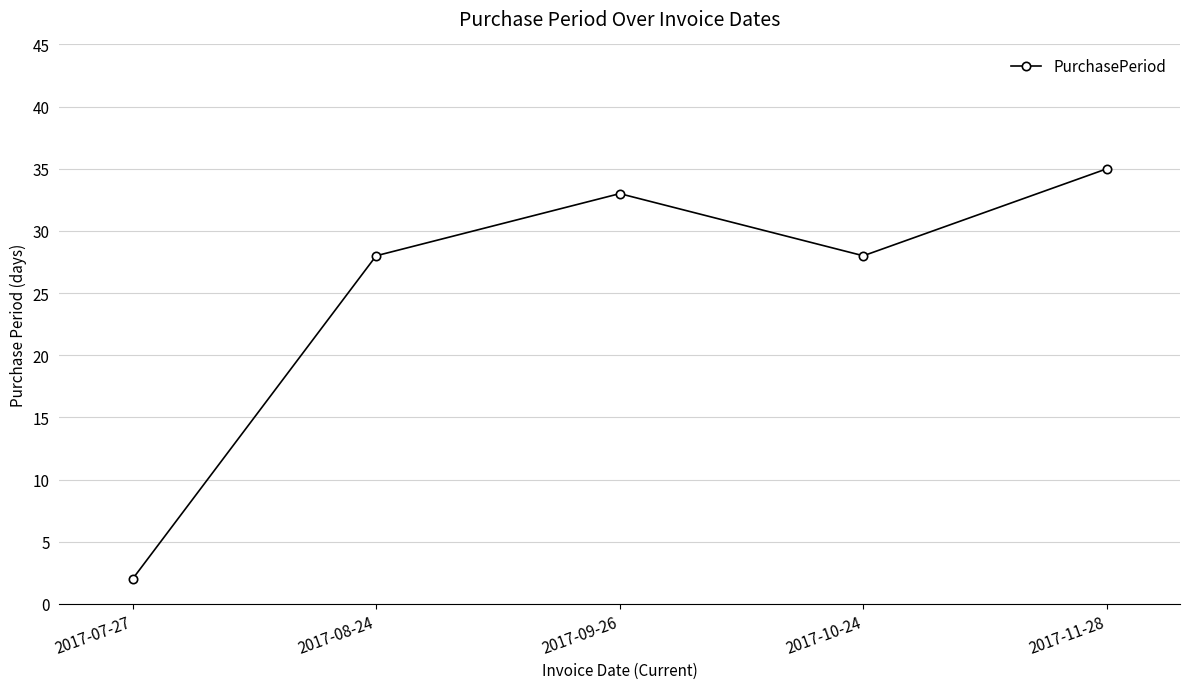

True or false: the data shows 14 at 2017-11-28.

False